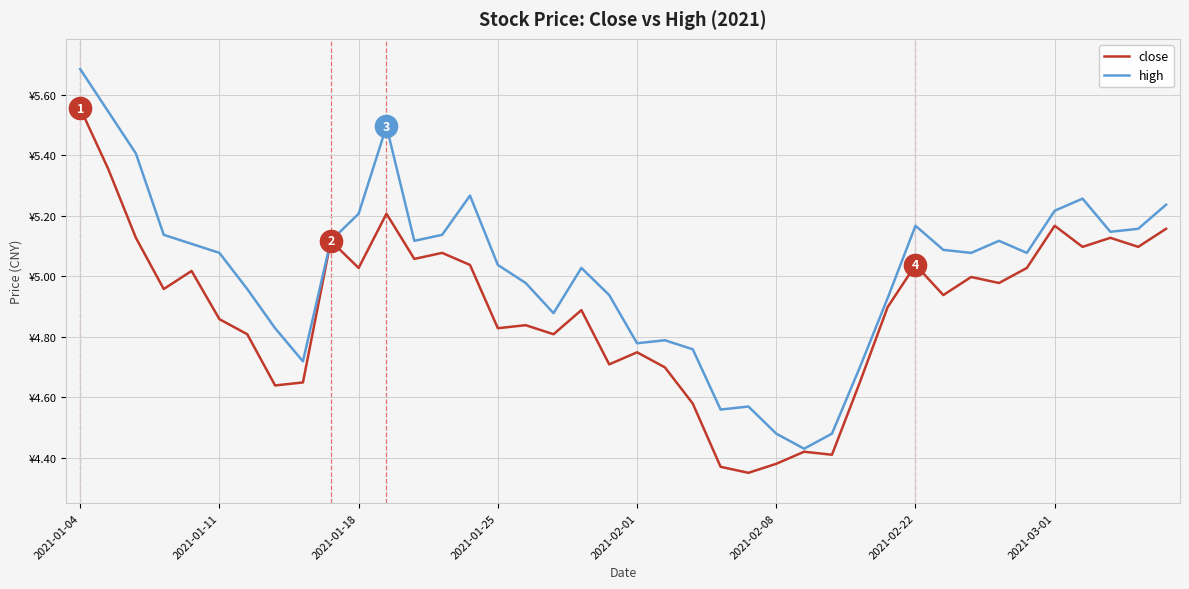

Rank the series by their maximum value, from lowest to highest.

close, high